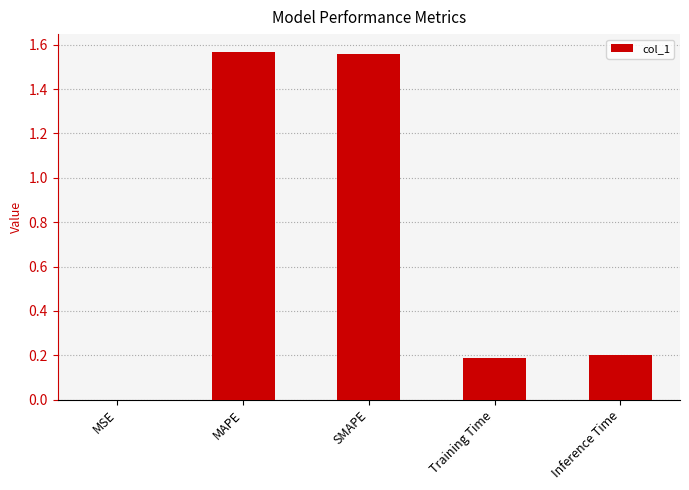

What is the change in value from SMAPE to Training Time?

-1.4